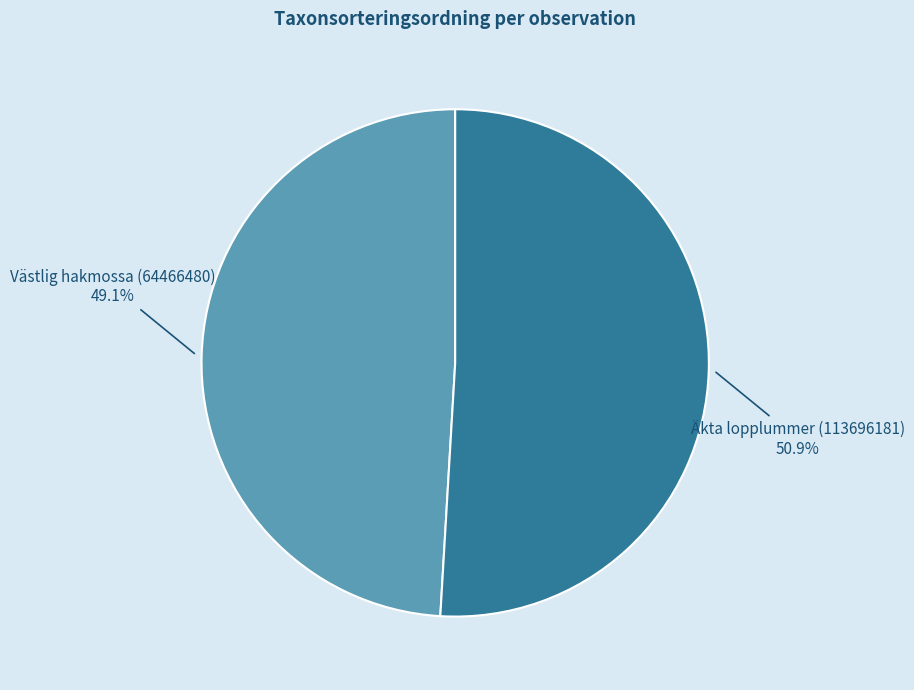

Is it true that Äkta lopplummer (113696181) is 51% of the pie?

True